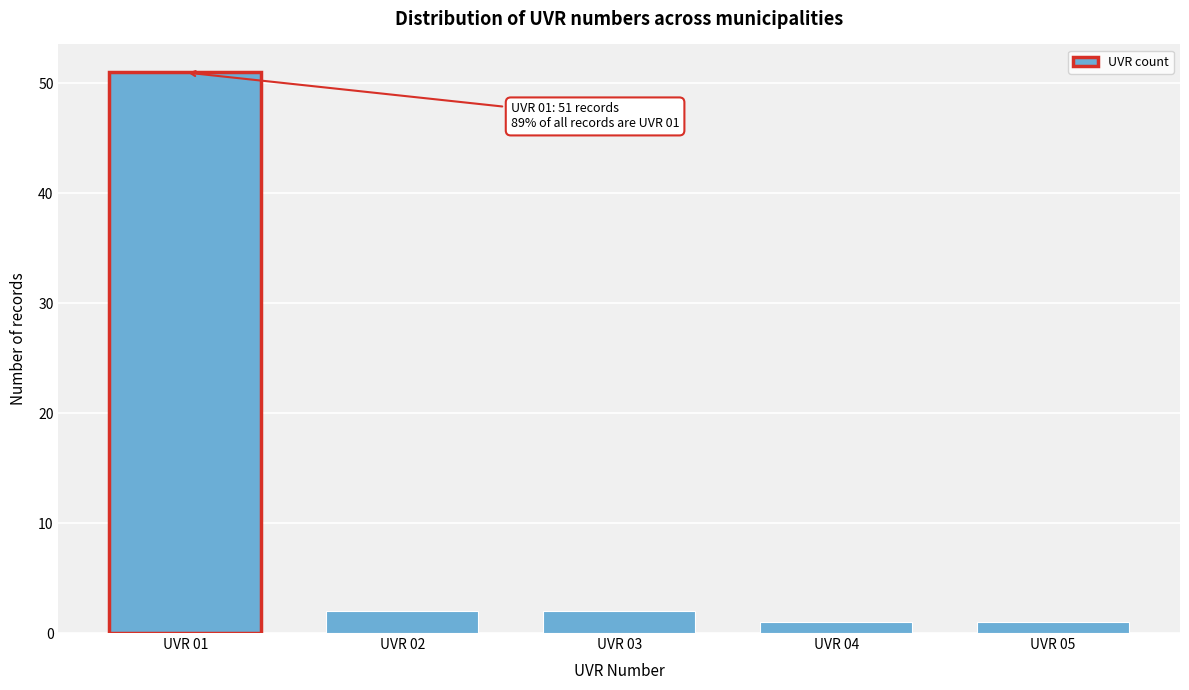

Reading left to right, transcribe all the data shown in this chart.

UVR 01=51	UVR 02=2	UVR 03=2	UVR 04=1	UVR 05=1